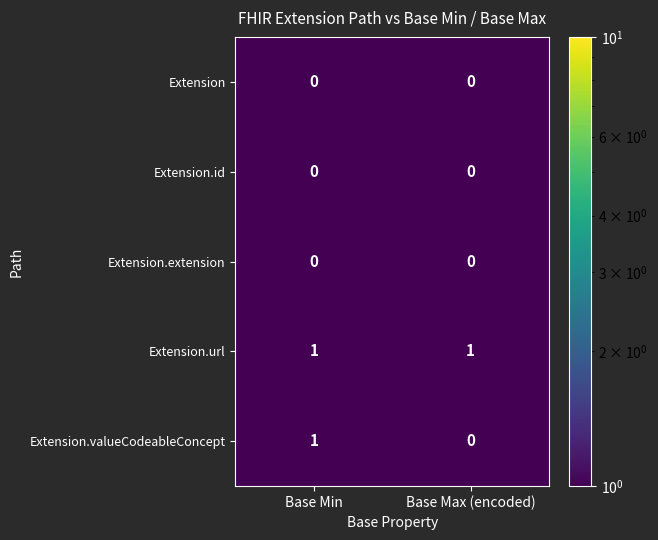

Which series has the widest spread of values?

Extension.valueCodeableConcept